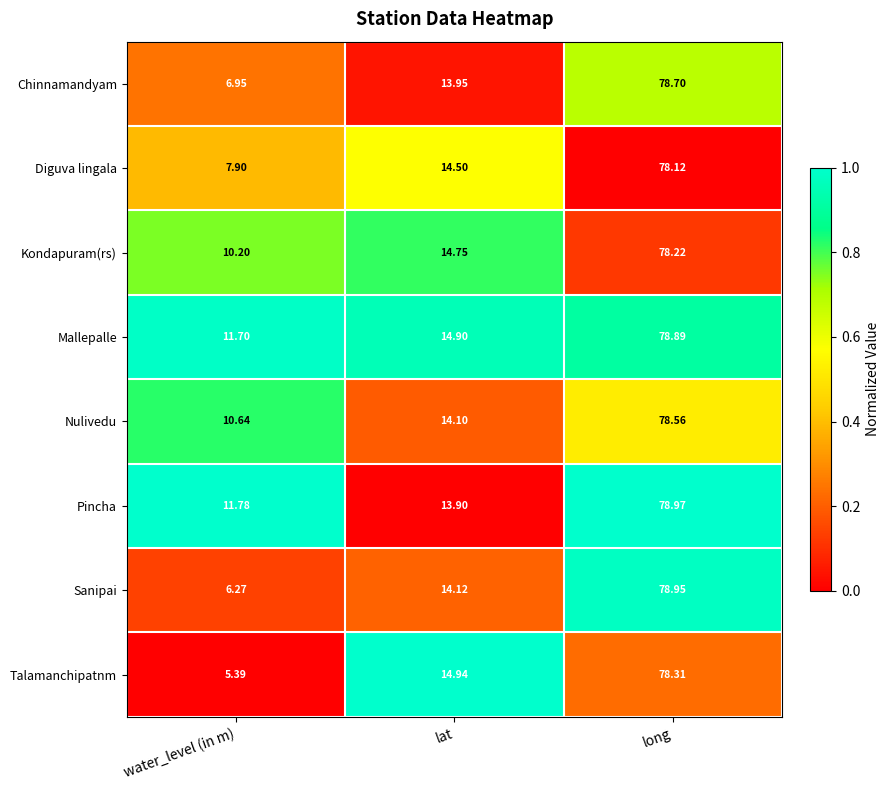

Is the value of Pincha at lat greater than the value of Chinnamandyam at water_level (in m)?

Yes